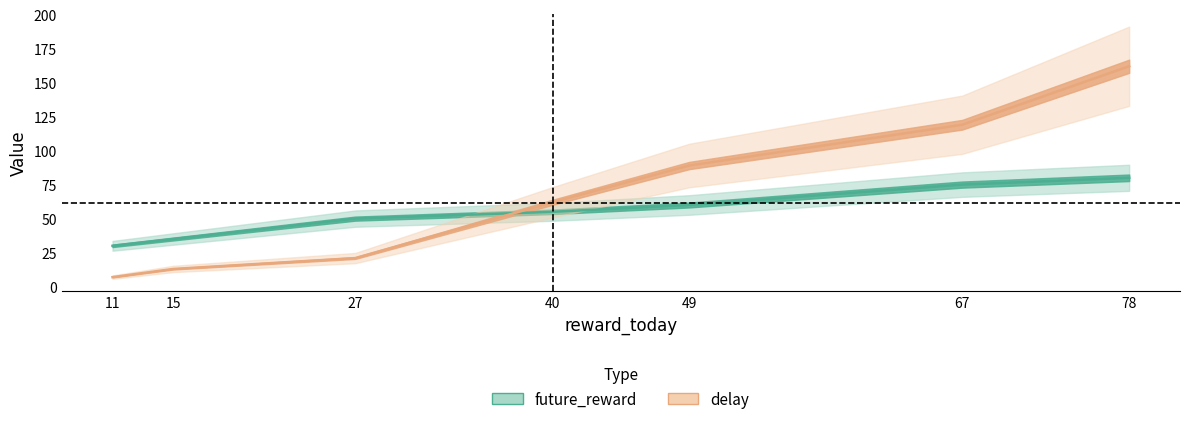

The value of future_reward at 49 is 60. True or false?

True